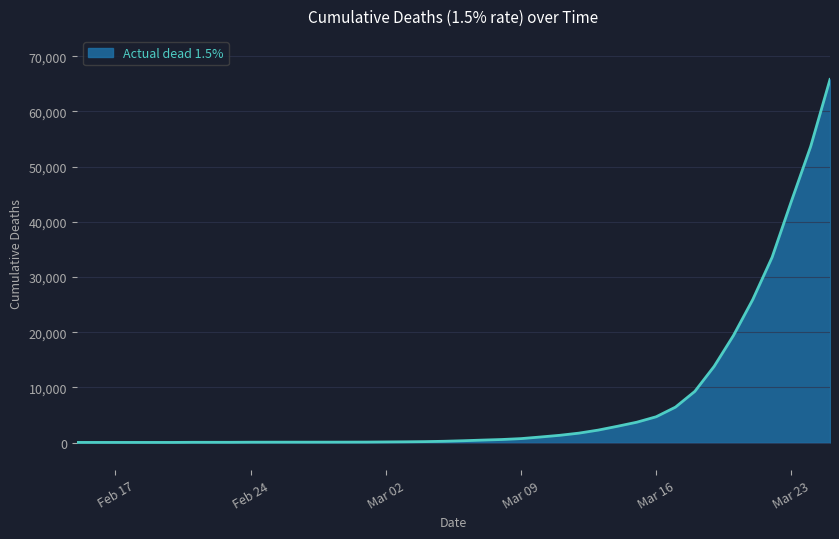

What is the difference between the maximum and minimum values?

65782